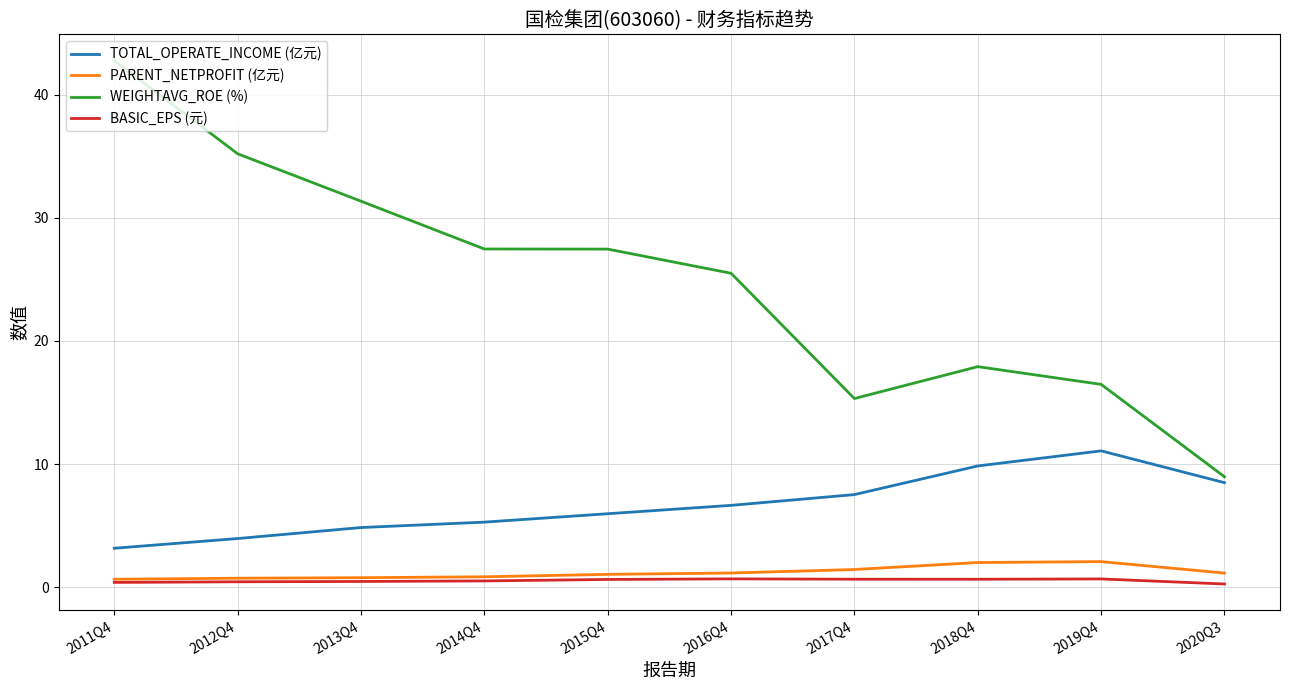

The TOTAL_OPERATE_INCOME (亿元) series shows 10.6 at 2016Q4. True or false?

False